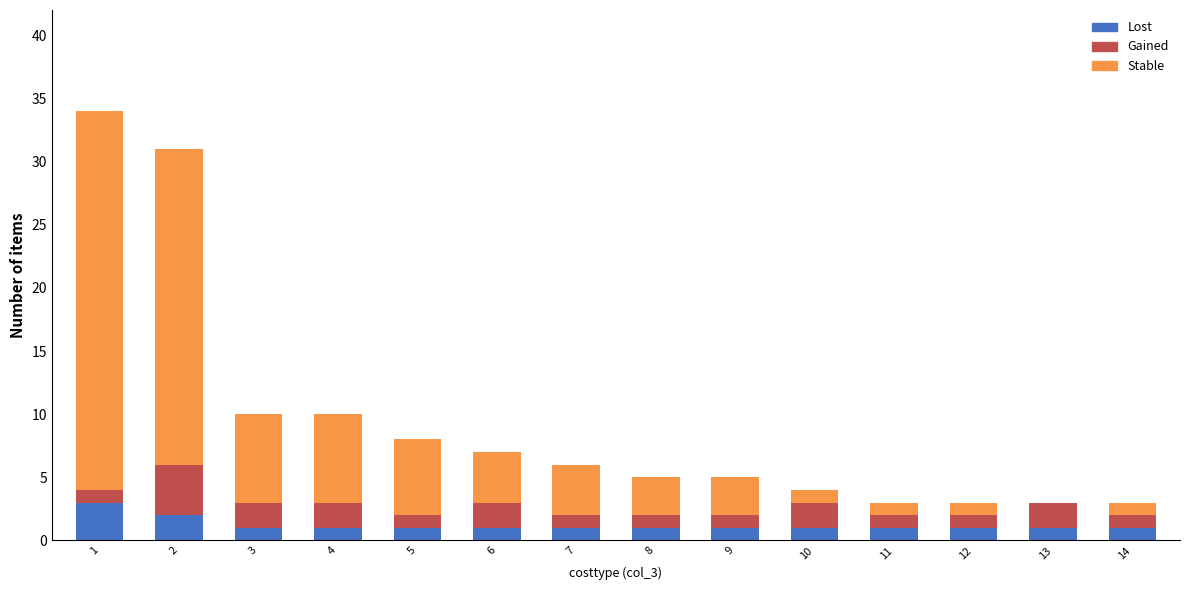

The value of Lost at 3 is 1. True or false?

True